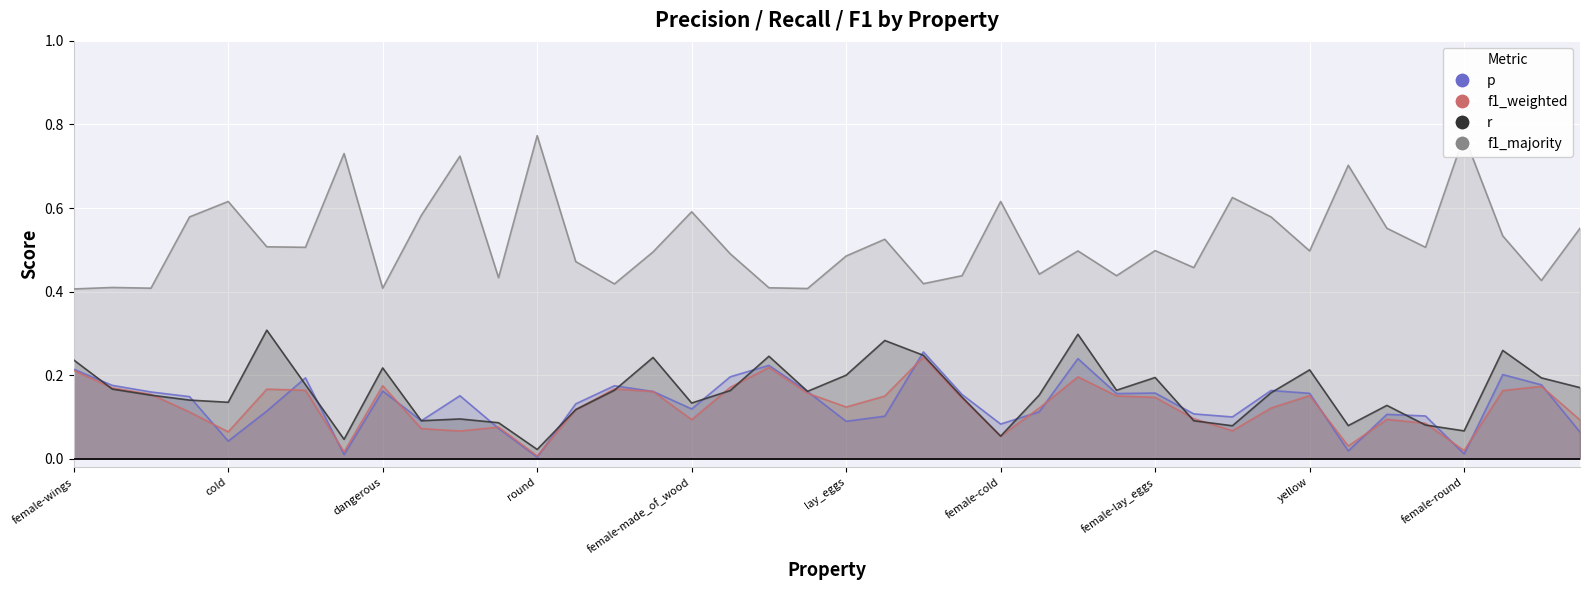

At which category does the chart reach its minimum across all series?

round